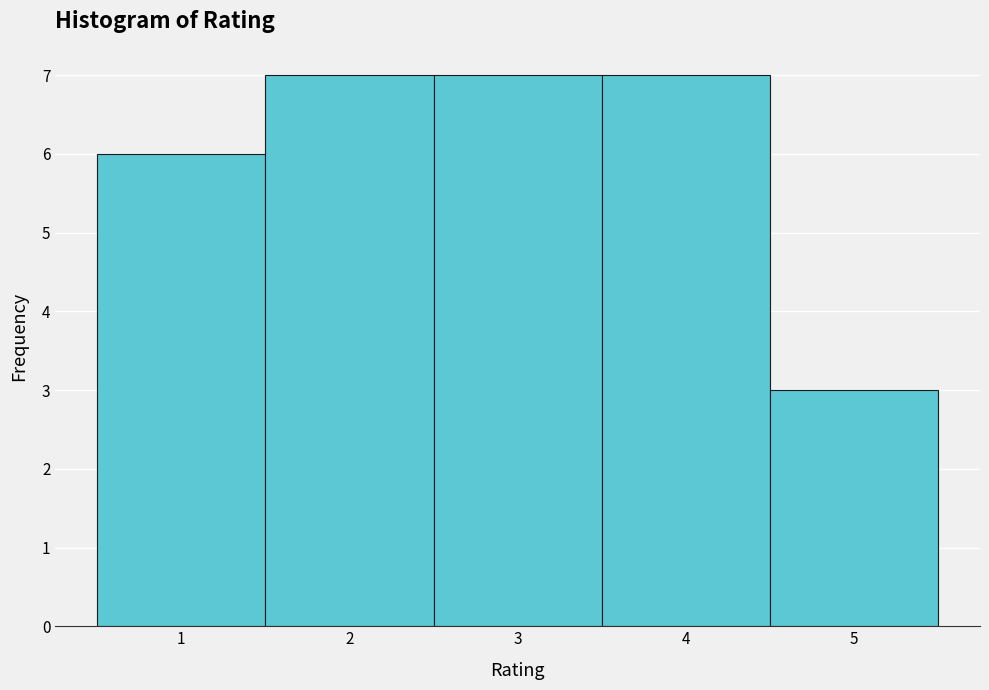

Reading left to right, list every bar in this chart as the range it spans on the x-axis followed by its height. The values are not printed on the chart, so give them approximately, as read against the axis.

0.5 to 1.5: 6
1.5 to 2.5: 7
2.5 to 3.5: 7
3.5 to 4.5: 7
4.5 to 5.5: 3